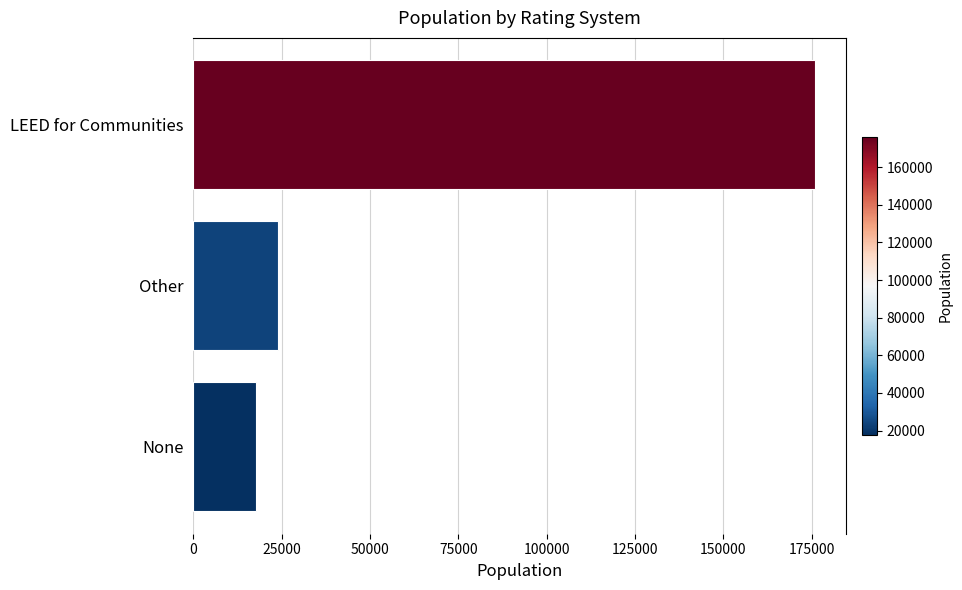

How many distinct data groups are displayed?

1